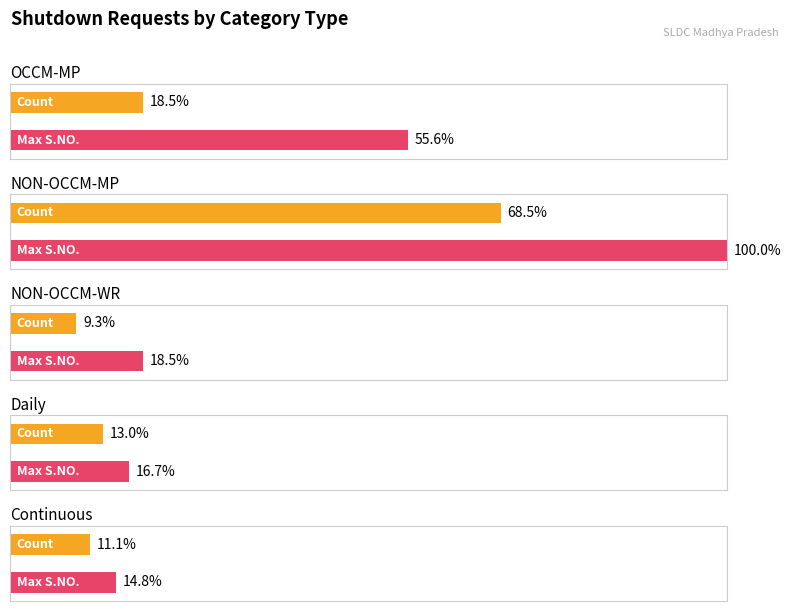

Count the number of data series in this chart.

2